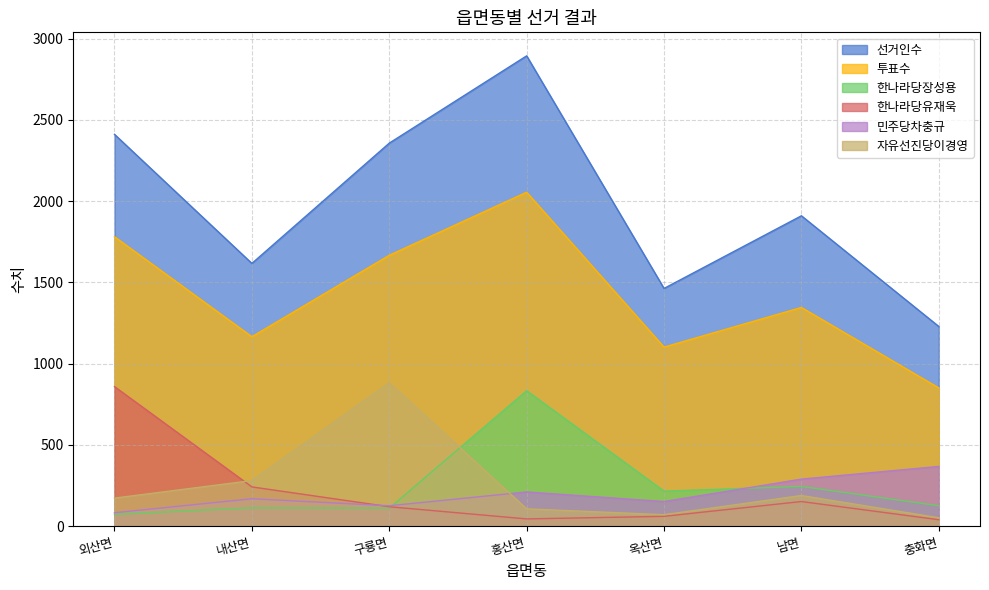

What is the total value across all series at 구룡면?

5264